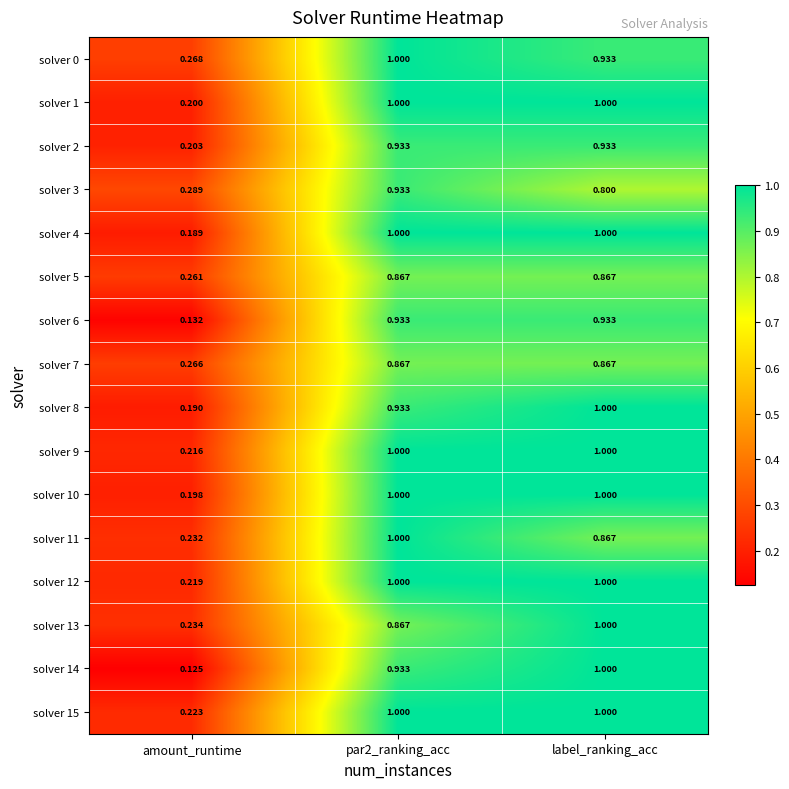

At which label is solver 15 closest to 0?

amount_runtime